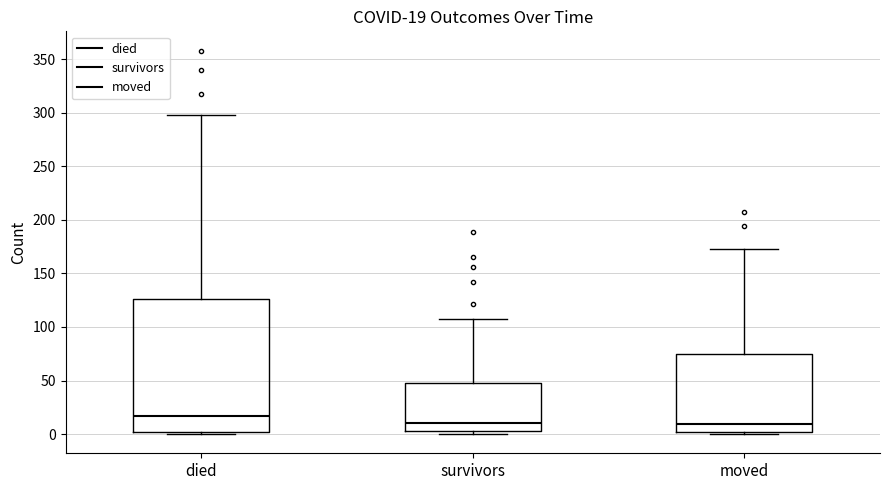

Comparing the boxes themselves (not the whiskers), which one is the tallest?

died